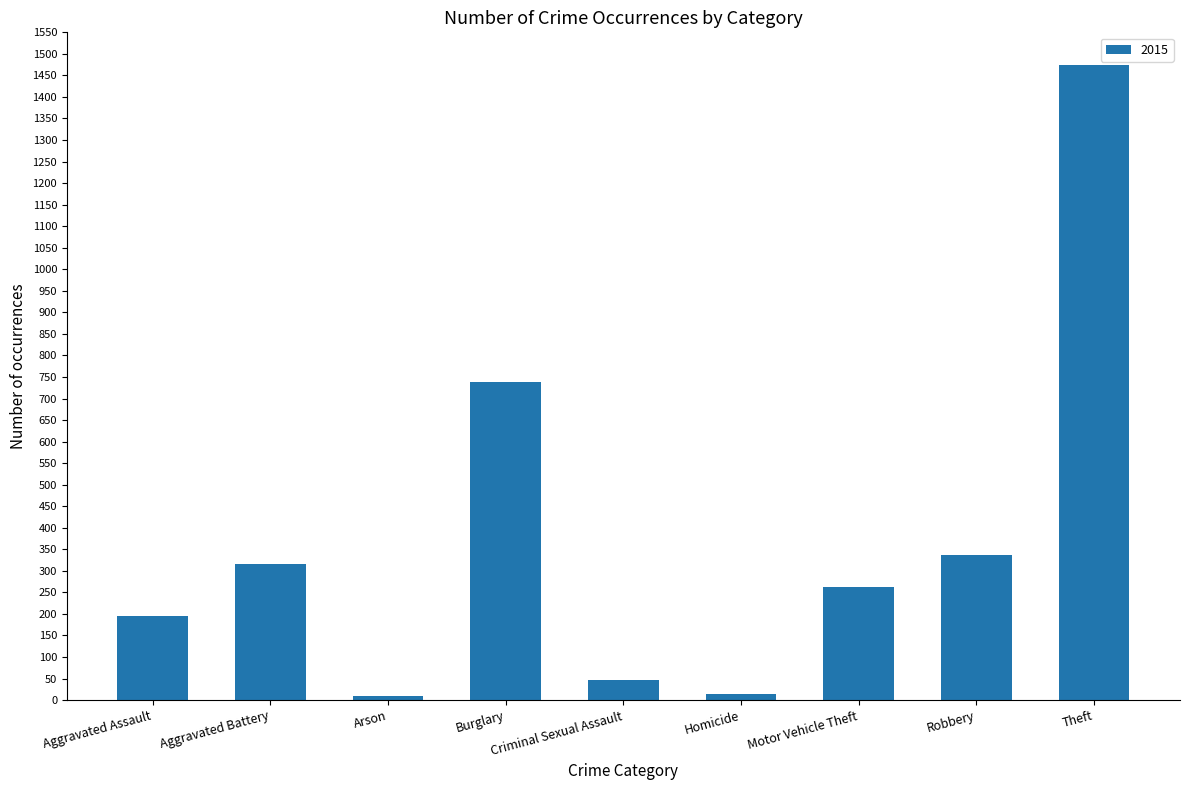

Count the number of data series in this chart.

1